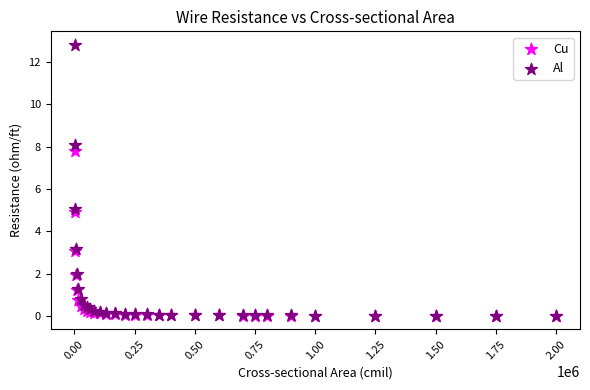

What are all the series names shown in the legend?

Cu, Al